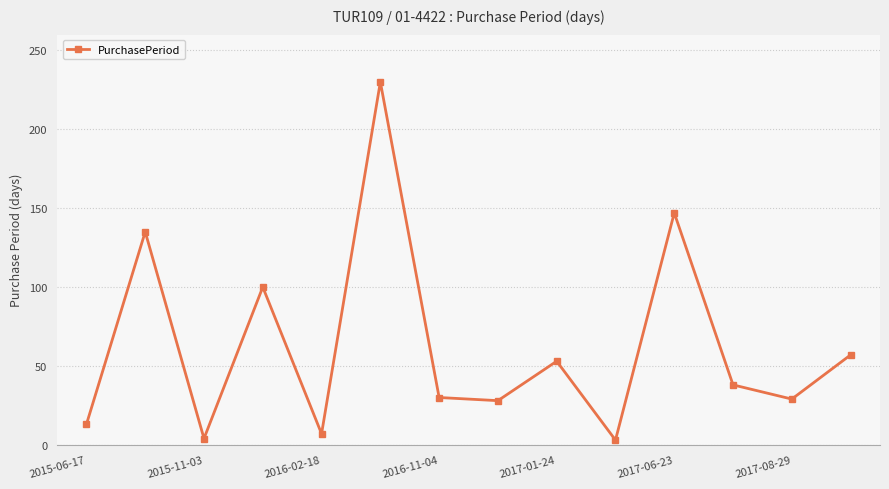

Count the number of data series in this chart.

1